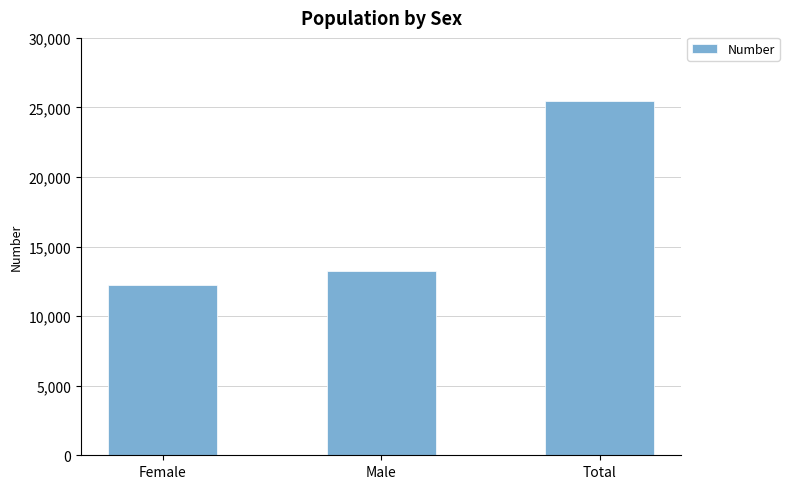

How many data points are less than 13266?

1